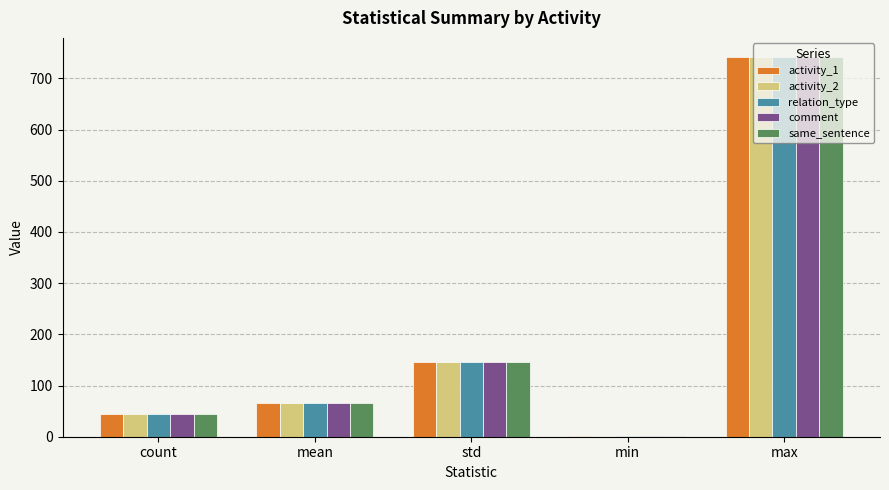

What are all the series names shown in the legend?

activity_1, activity_2, relation_type, comment, same_sentence